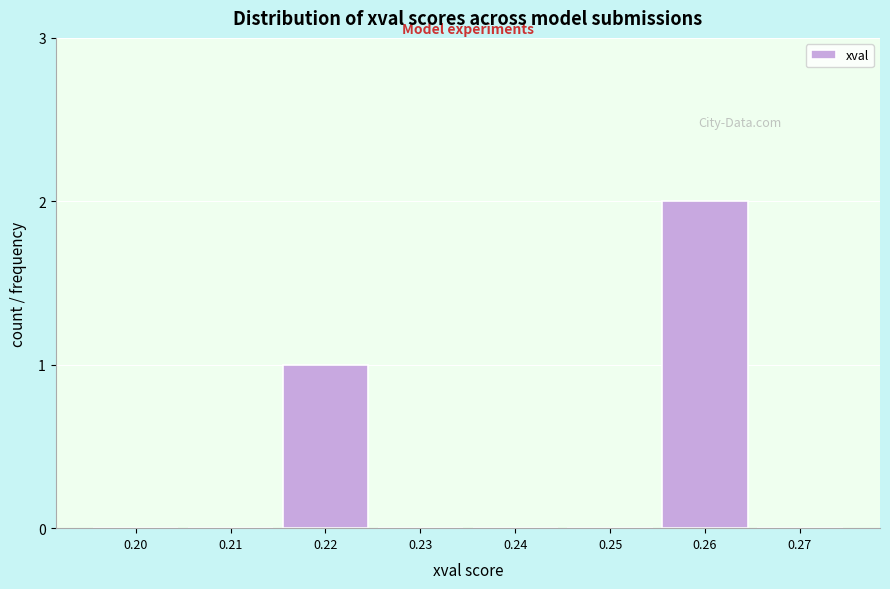

Reading right to left, transcribe all the data shown in this chart.

0.27=0	0.26=2	0.25=0	0.24=0	0.23=0	0.22=1	0.21=0	0.20=0